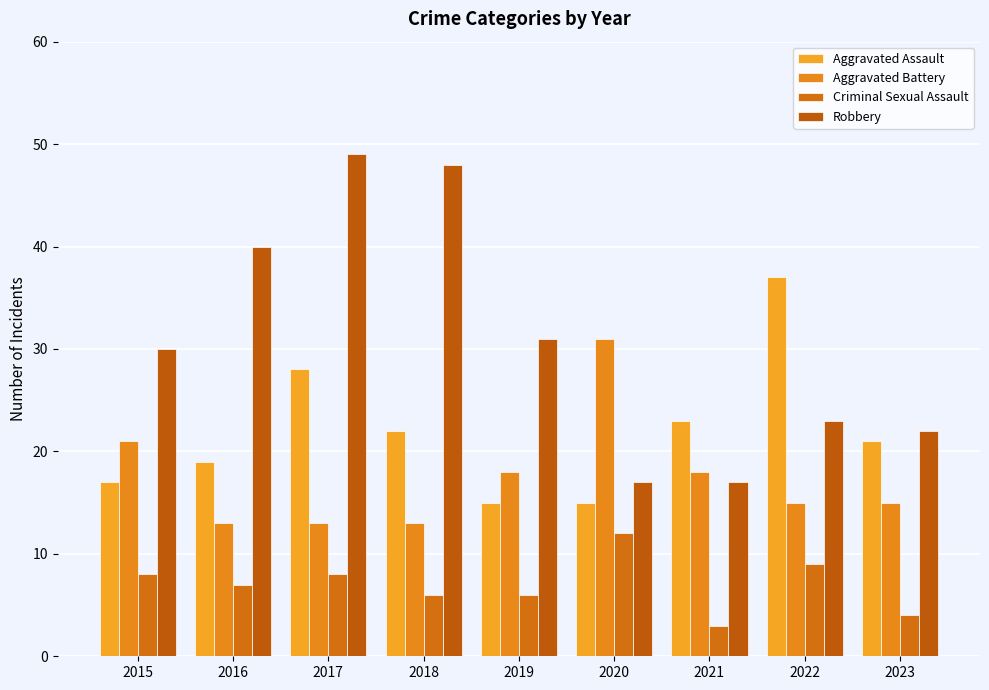

Reading left to right, extract all data points from this chart.

Aggravated Assault: 2015=17	2016=19	2017=28	2018=22	2019=15	2020=15	2021=23	2022=37	2023=21
Aggravated Battery: 2015=21	2016=13	2017=13	2018=13	2019=18	2020=31	2021=18	2022=15	2023=15
Criminal Sexual Assault: 2015=8	2016=7	2017=8	2018=6	2019=6	2020=12	2021=3	2022=9	2023=4
Robbery: 2015=30	2016=40	2017=49	2018=48	2019=31	2020=17	2021=17	2022=23	2023=22